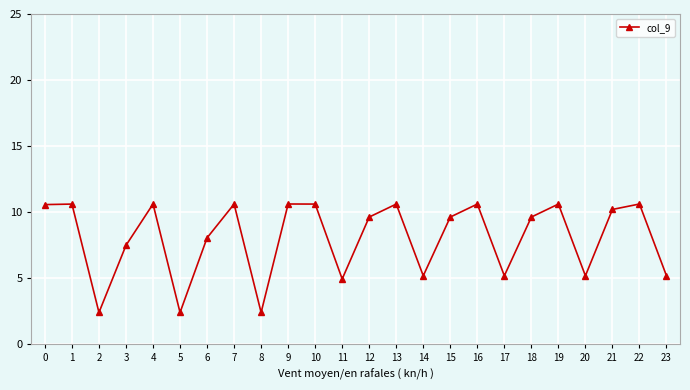

How many data points are above 9?

14